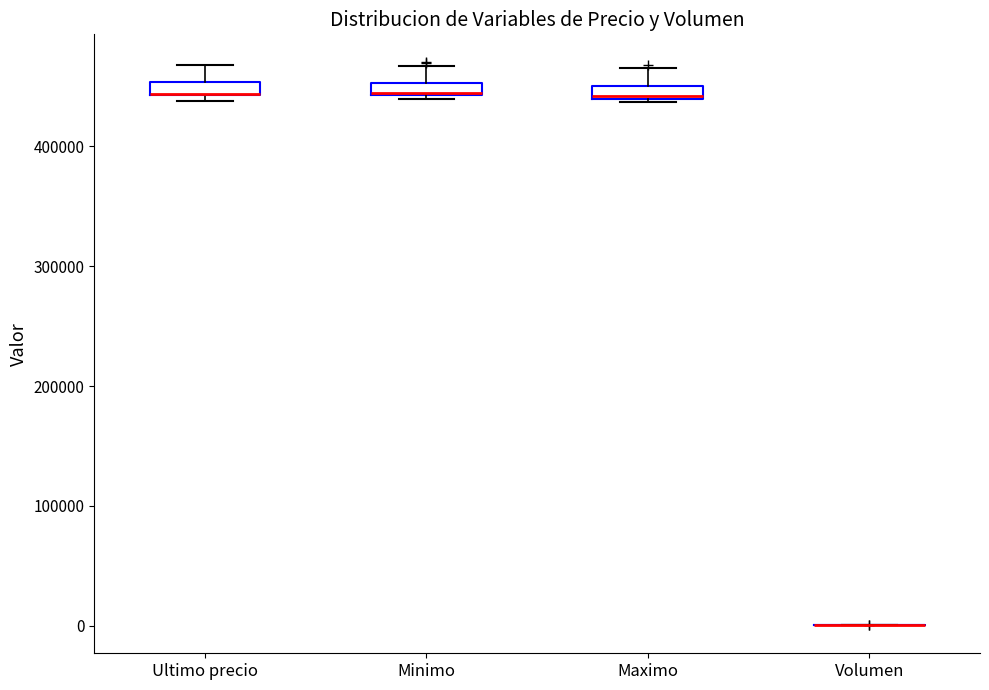

Where is the lower edge of the box for Maximo on the y-axis? The values are not printed on the chart, so give them approximately, as read against the axis.

440000